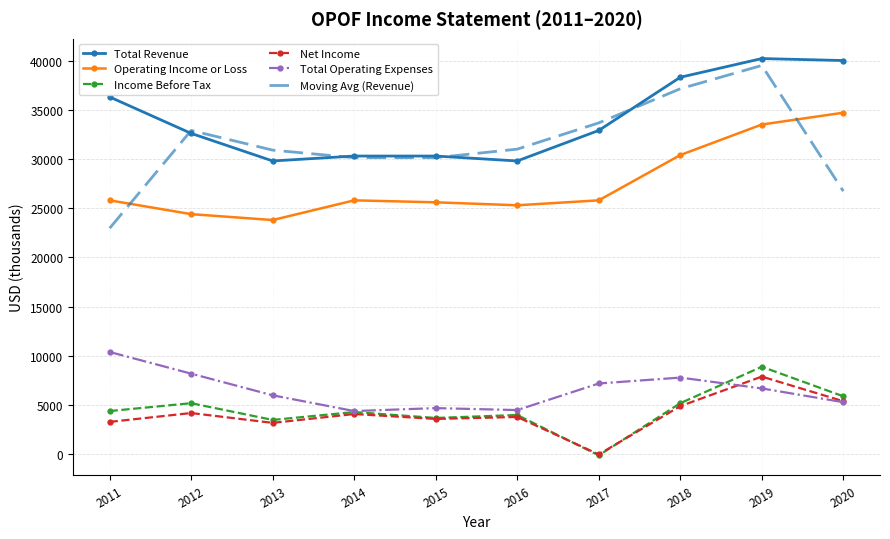

Which series changed the most between 2012 and 2017?

Income Before Tax